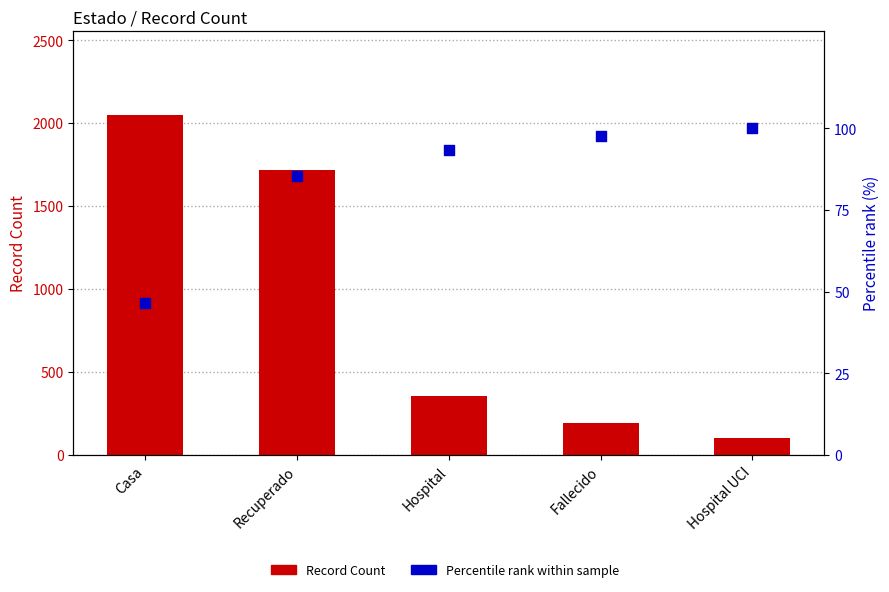

Which series reaches the maximum Y coordinate?

Record Count